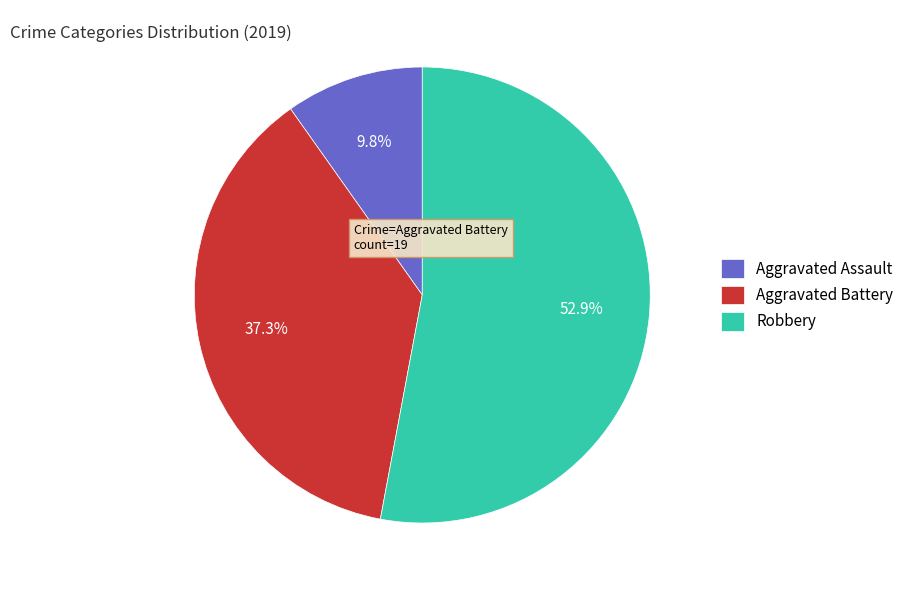

What is the ratio of the value at Aggravated Battery to the value at Robbery?

0.7